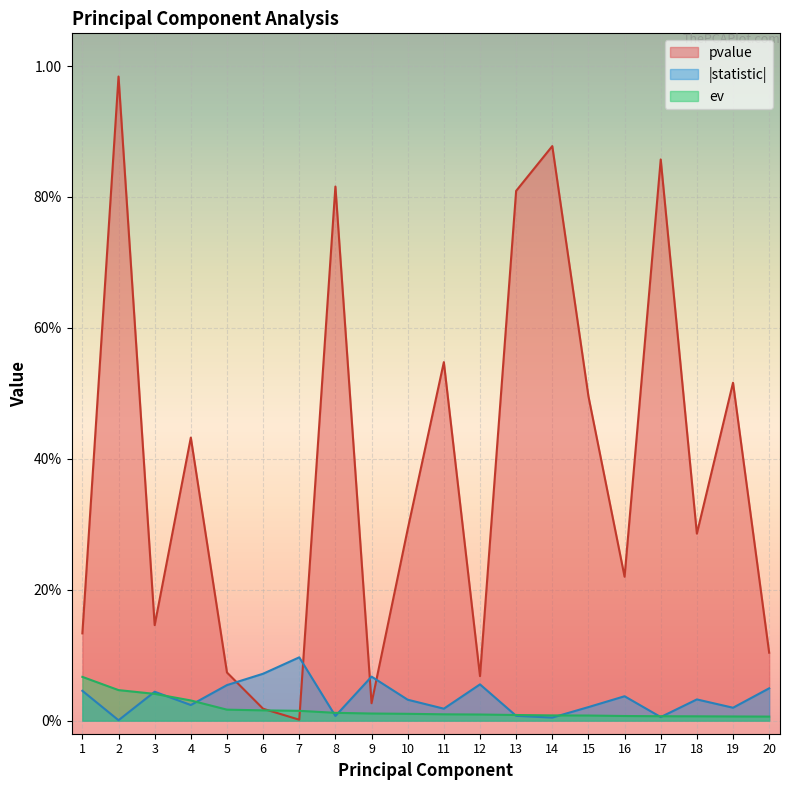

Which series has the widest spread of values?

pvalue